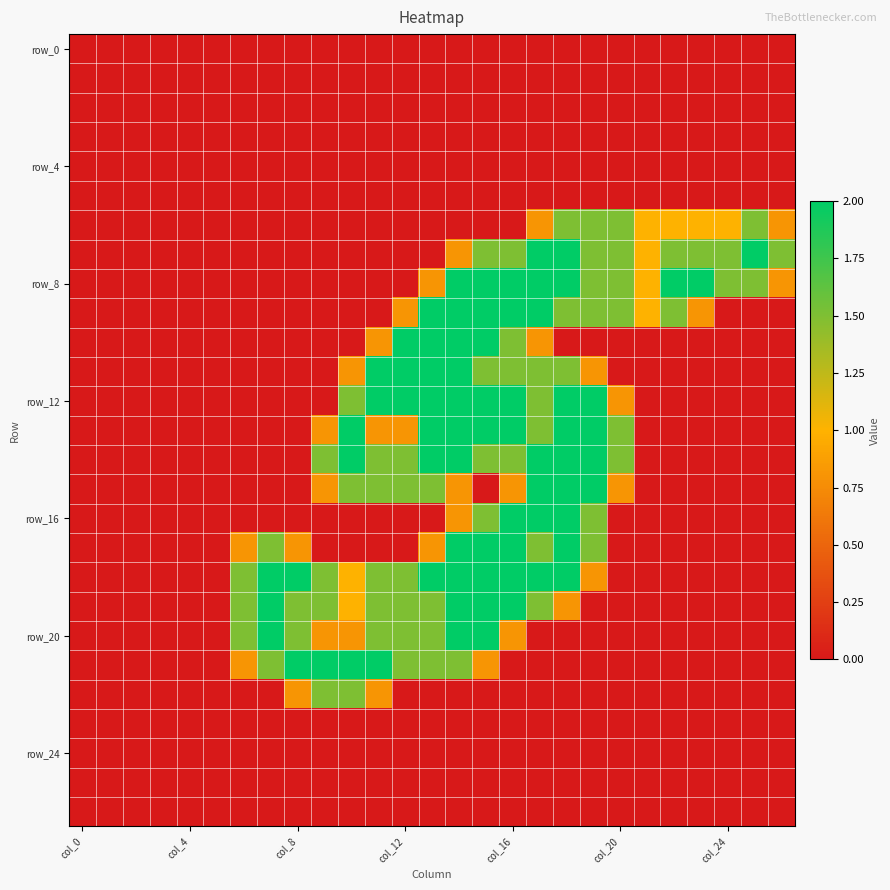

At how many categories does at least one series exceed 1?

20